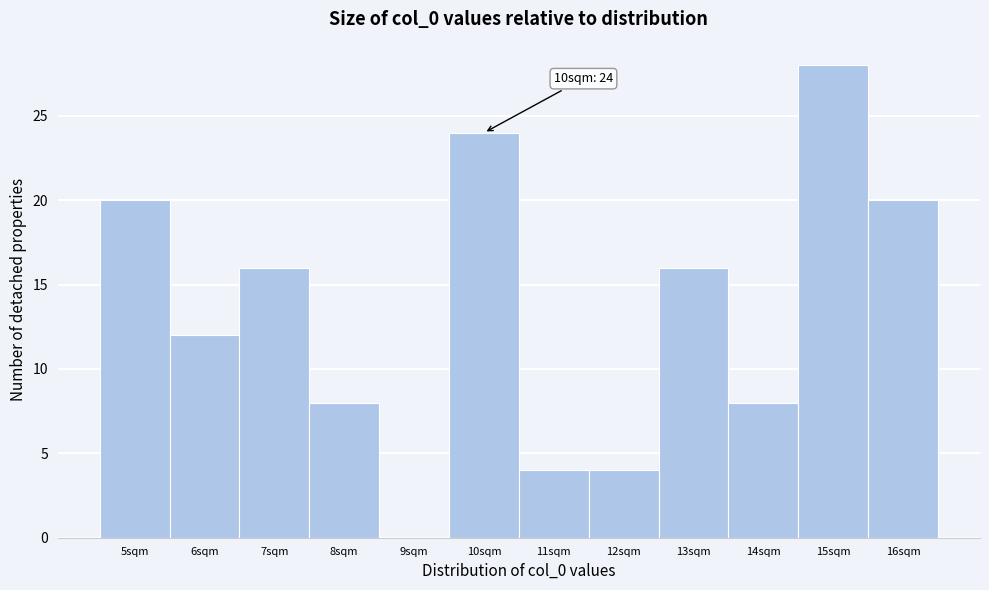

Reading left to right, transcribe all the data shown in this chart.

5sqm=20	6sqm=12	7sqm=16	8sqm=8	9sqm=0	10sqm=24	11sqm=4	12sqm=4	13sqm=16	14sqm=8	15sqm=28	16sqm=20